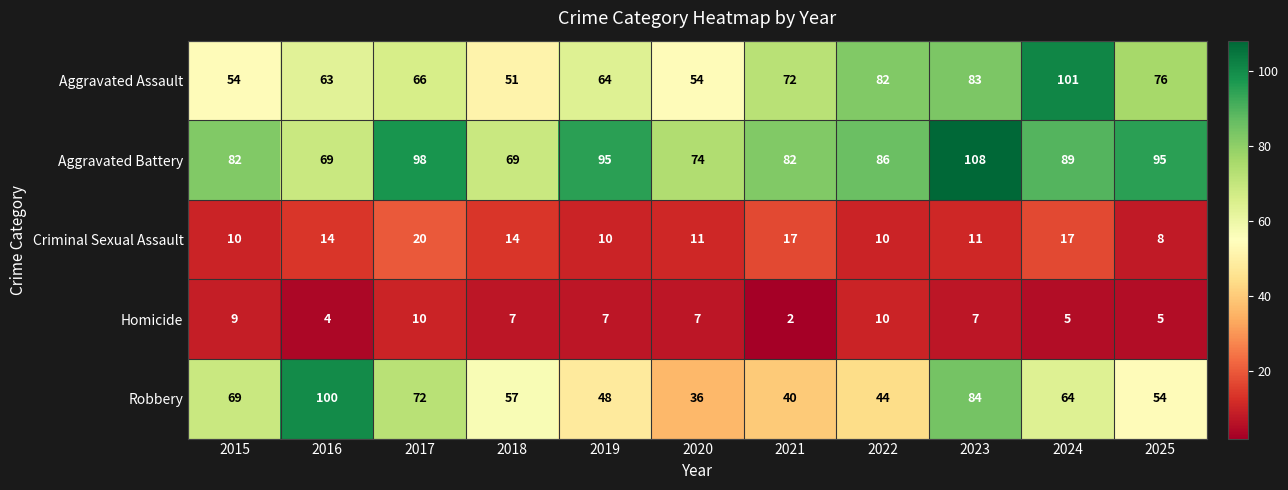

At which category is the sum across all series the highest?

2023